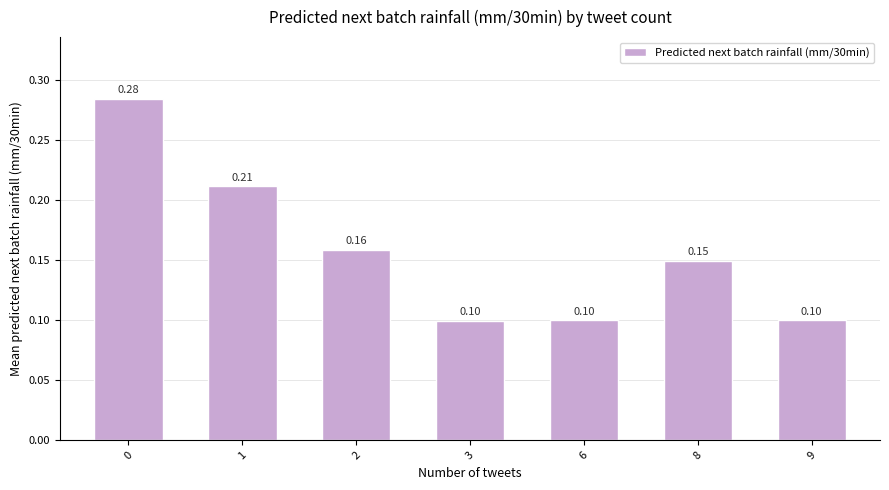

How many values are between 0 and 1?

7